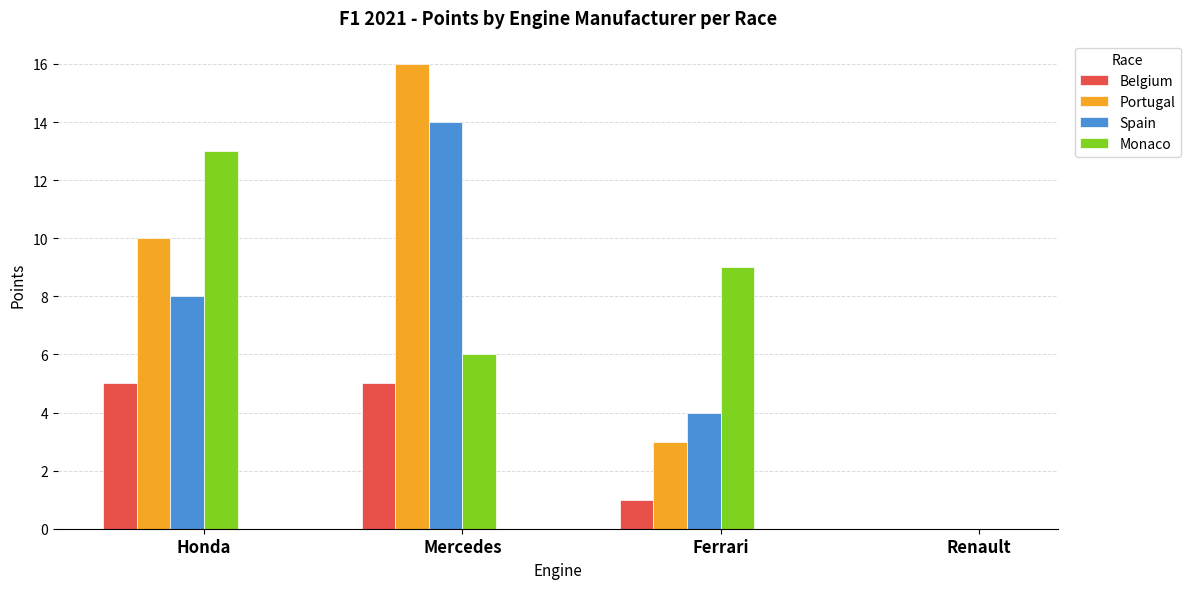

Reading right to left, extract all data points from this chart.

Belgium: 0	1	5	5
Portugal: 0	3	16	10
Spain: 0	4	14	8
Monaco: 0	9	6	13